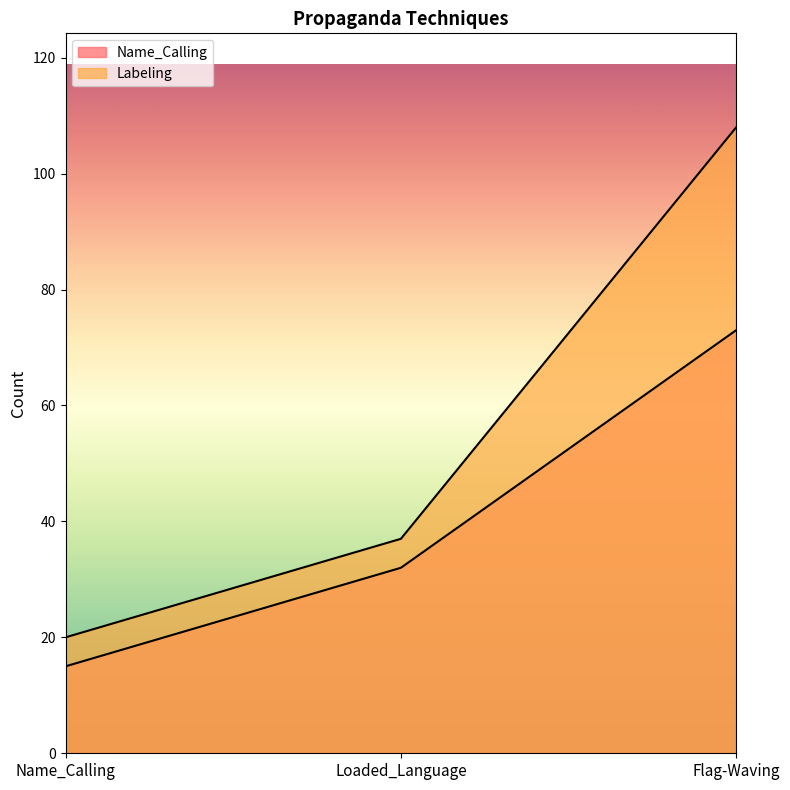

The value of Labeling at Name_Calling is 20. True or false?

True